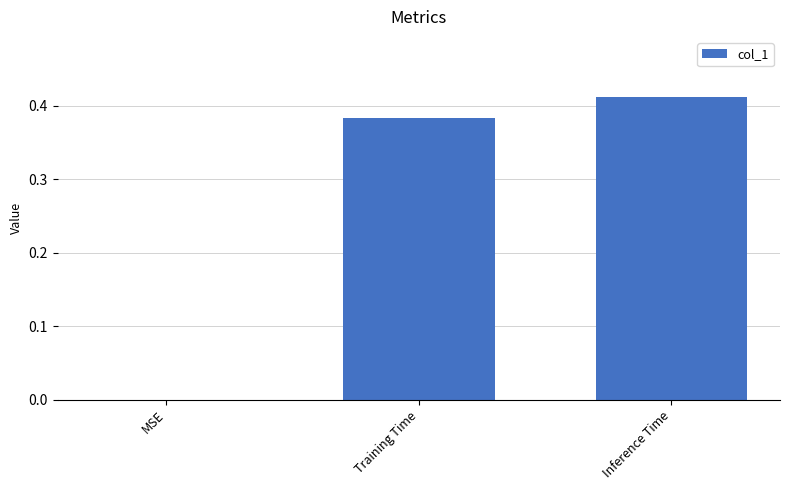

Between Training Time and Inference Time, which is larger?

Inference Time